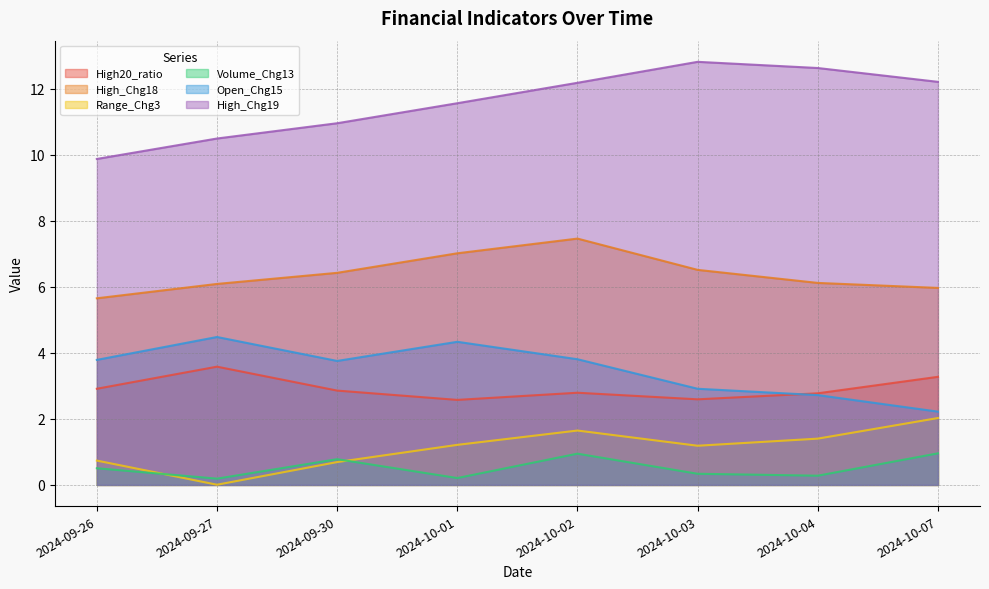

What is the sum of the Open_Chg15 values at 2024-10-01 and 2024-10-04?

7.1